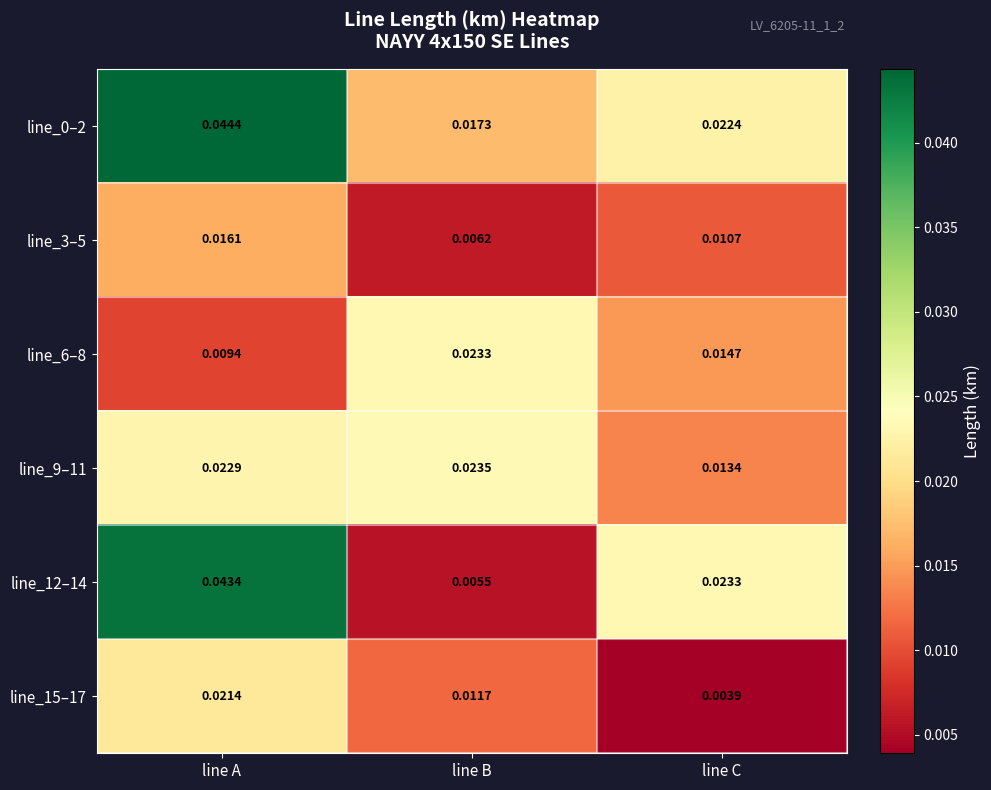

At which category does the chart reach its peak across all series?

line A